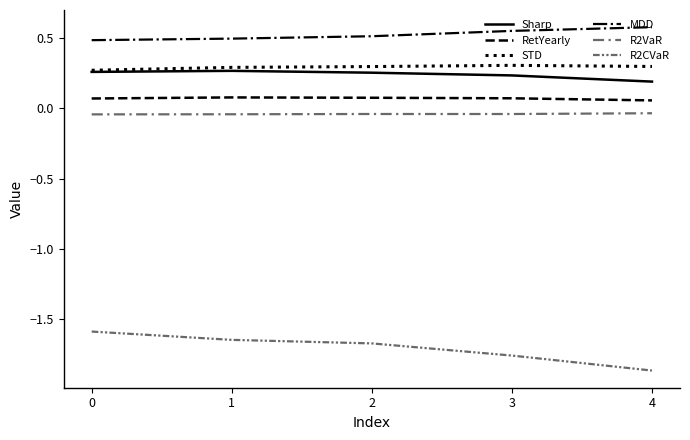

Reading left to right, transcribe all the data shown in this chart.

Sharp: 0.3	0.3	0.3	0.2	0.2
RetYearly: 0.1	0.1	0.1	0.1	0.1
STD: 0.3	0.3	0.3	0.3	0.3
MDD: 0.5	0.5	0.5	0.6	0.6
R2VaR: -0.0	-0.0	-0.0	-0.0	-0.0
R2CVaR: -1.6	-1.7	-1.7	-1.8	-1.9